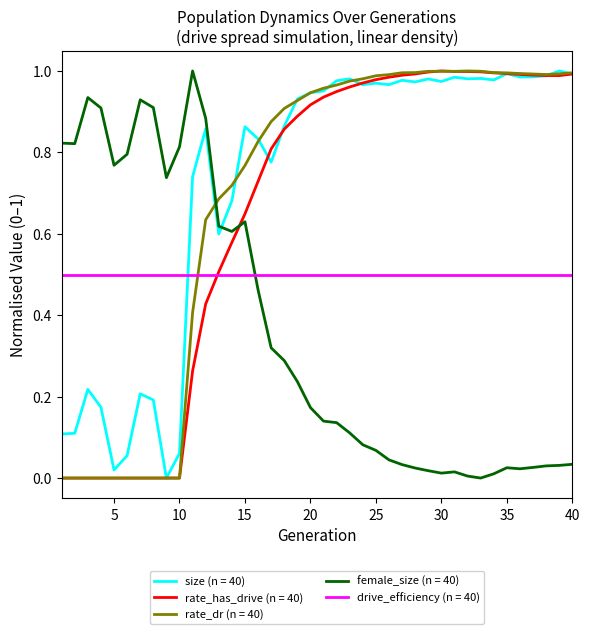

What are all the series names shown in the legend?

size (n = 40), rate_has_drive (n = 40), rate_dr (n = 40), female_size (n = 40), drive_efficiency (n = 40)